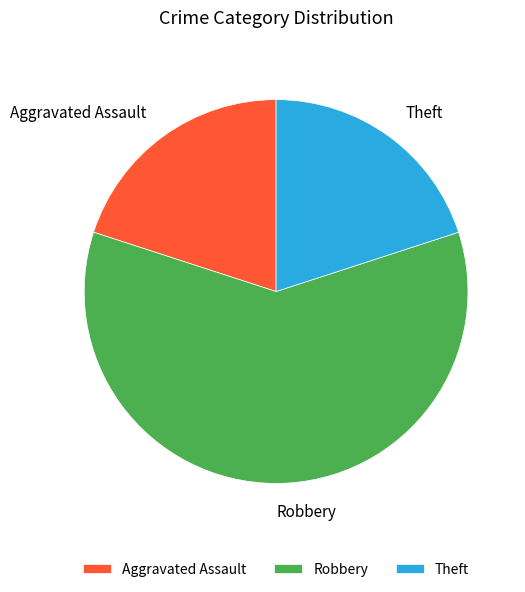

Do Aggravated Assault and Theft together represent more than half of the pie?

No